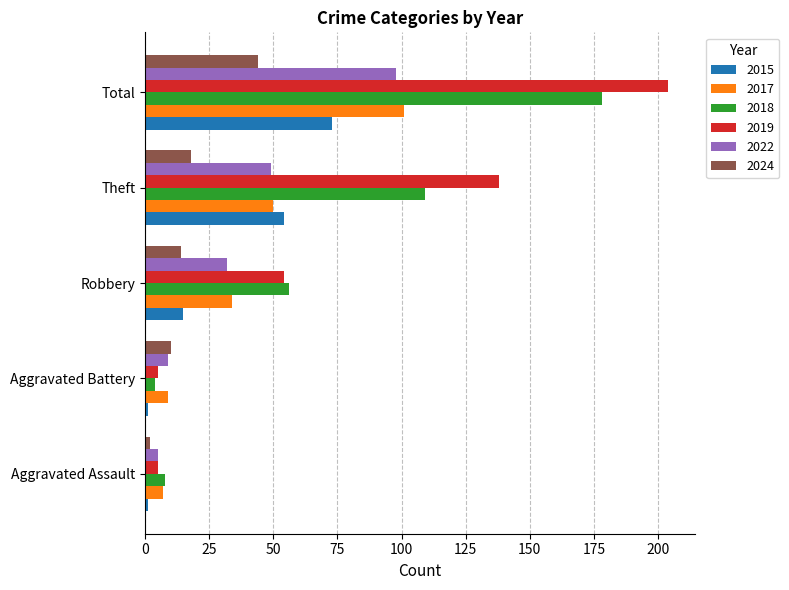

What is the difference between the 2017 values at Robbery and Theft?

16